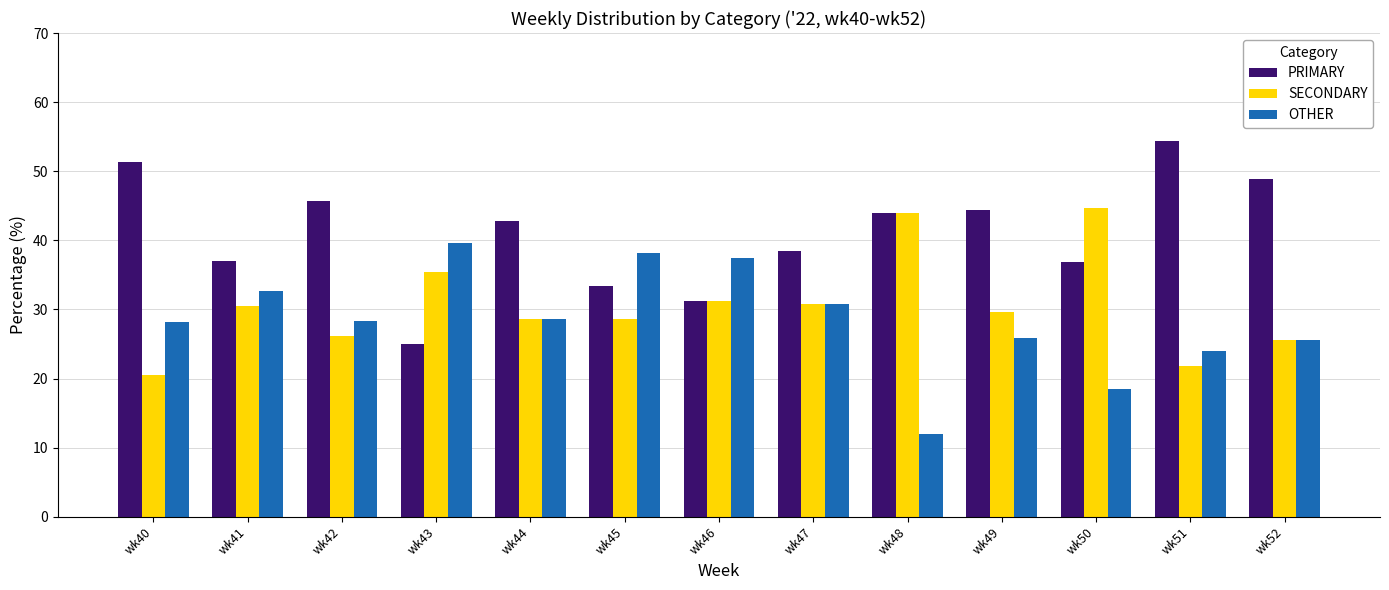

How many data points in PRIMARY are less than 42?

6